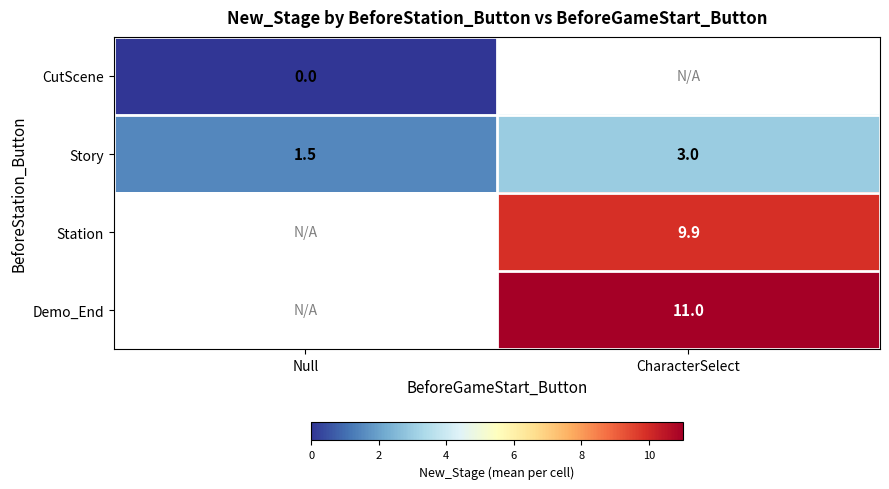

True or false: Demo_End has a value of 11.0 at CharacterSelect.

True